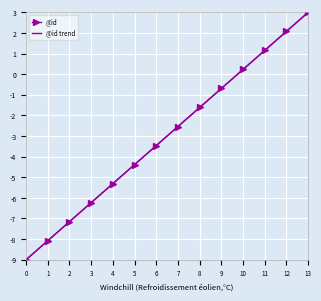

What are all the series names shown in the legend?

@id, @id trend